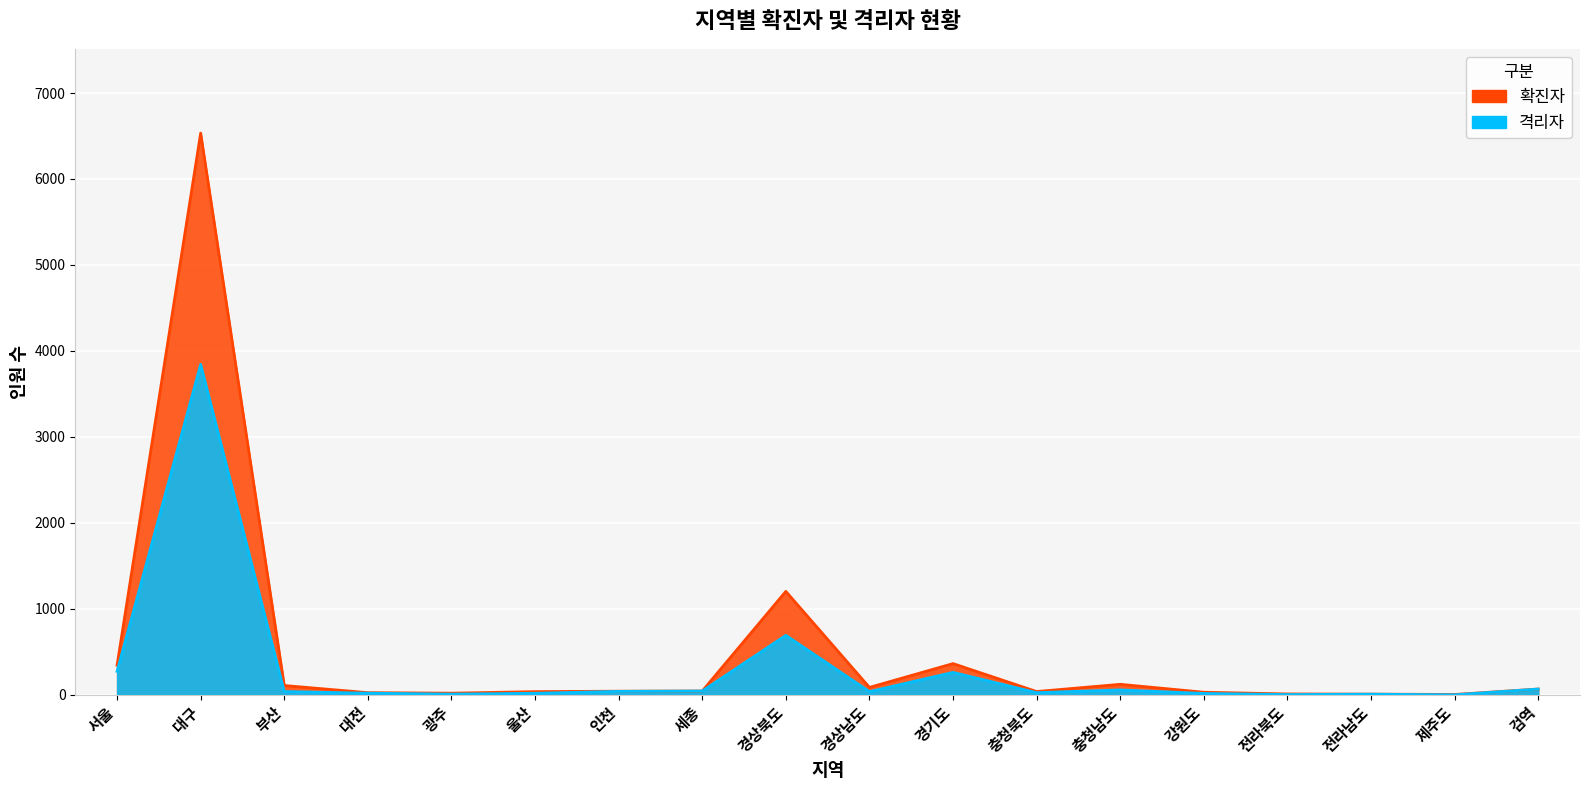

True or false: 격리자 and 확진자 intersect in this chart.

False